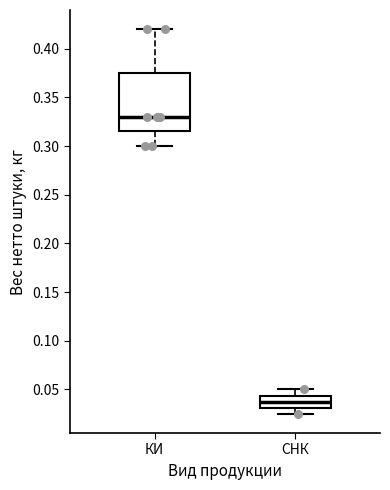

Which box is the tallest, from its lower edge to its upper edge?

КИ